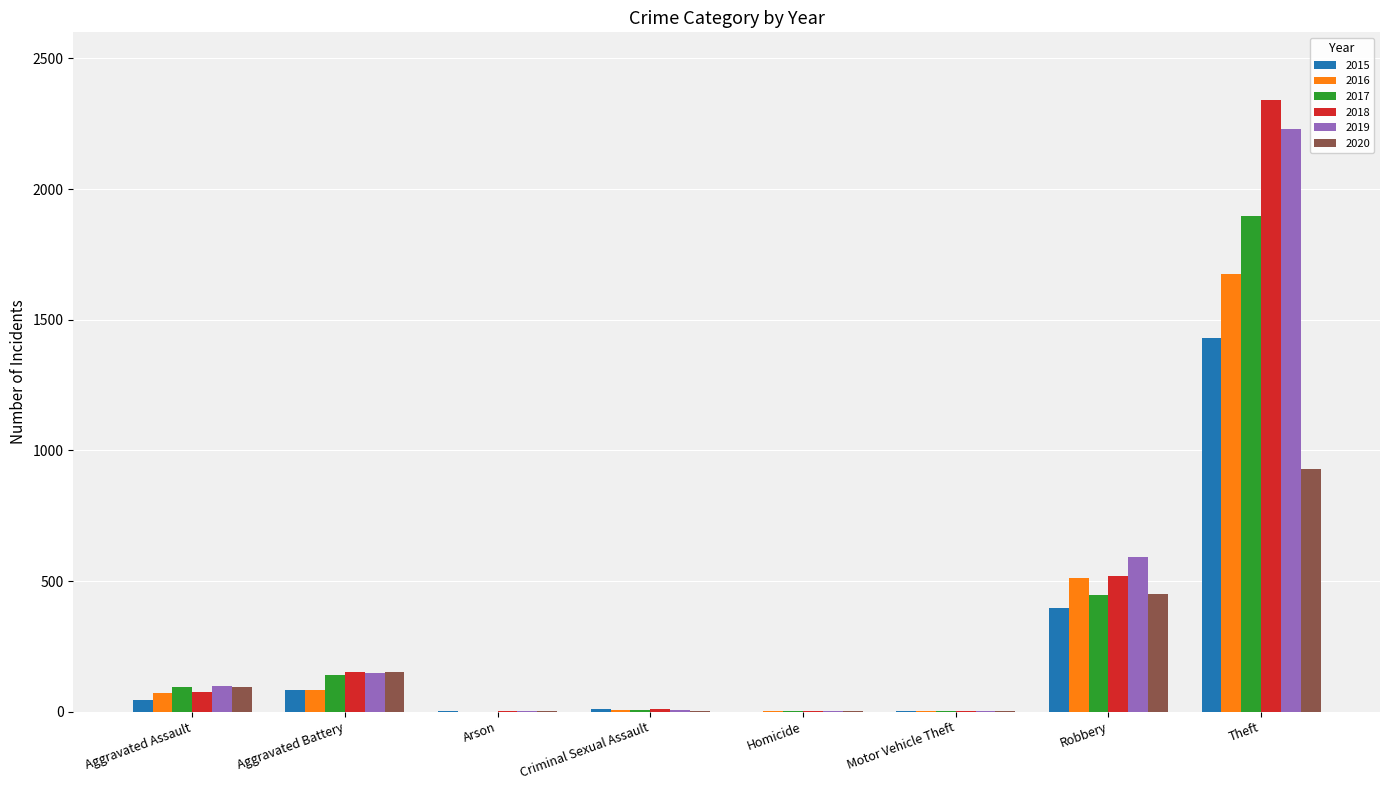

What is the maximum value for 2019?

2230